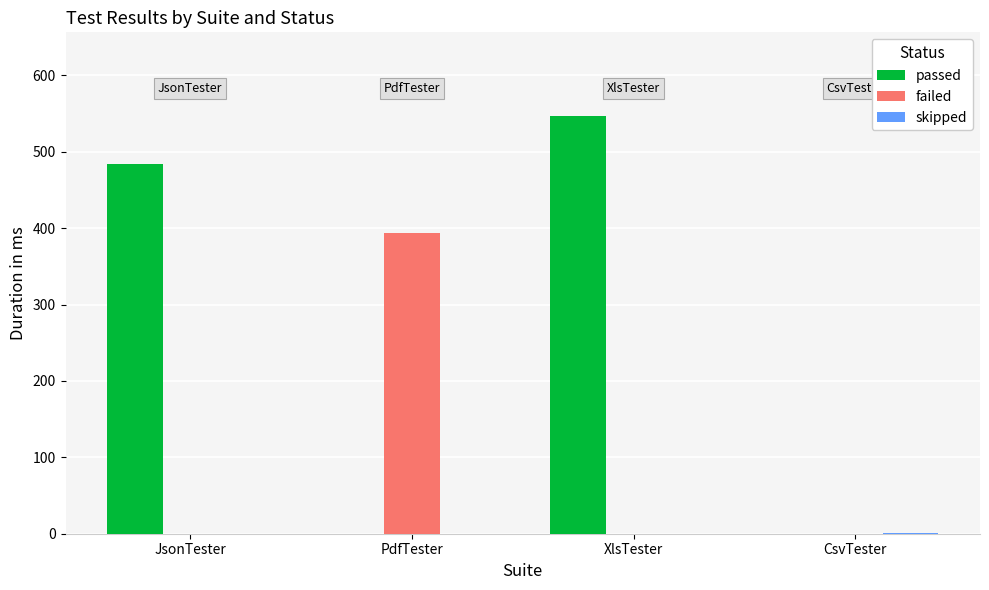

At which category is the sum across all series the highest?

XlsTester